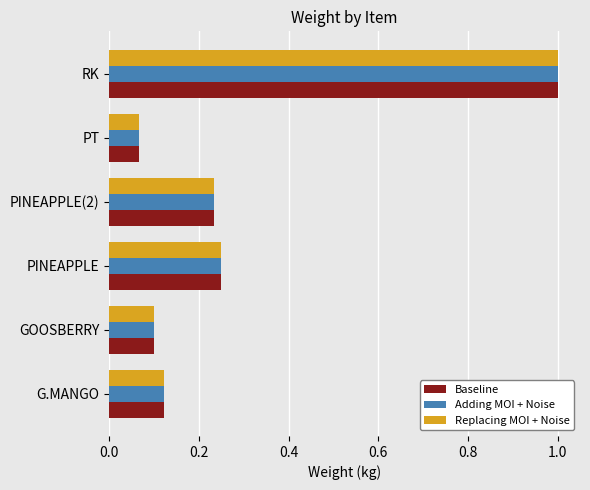

What is the sum of all Adding MOI + Noise values?

1.8